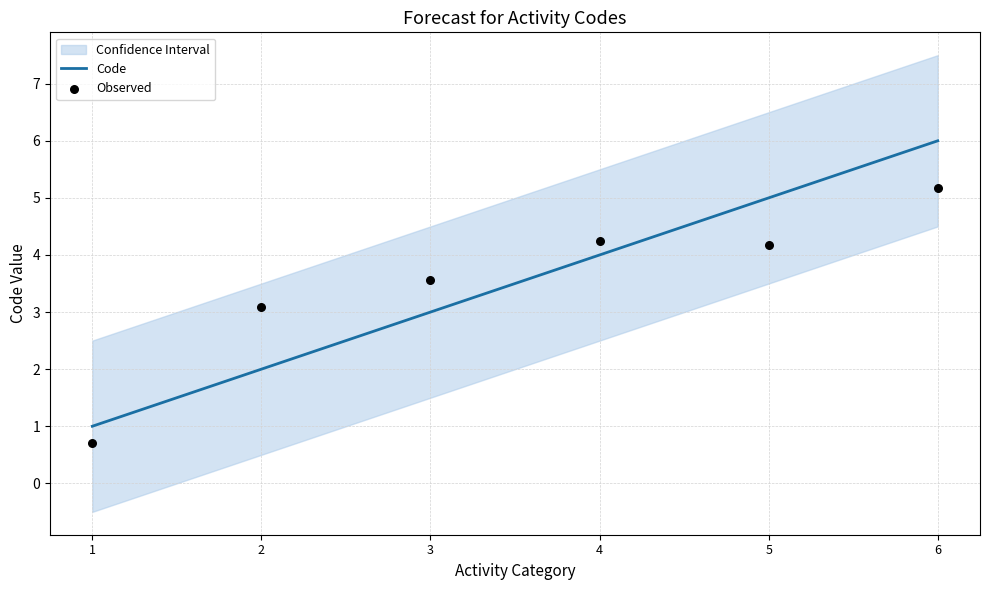

What is the total value across all series at 4?

8.2